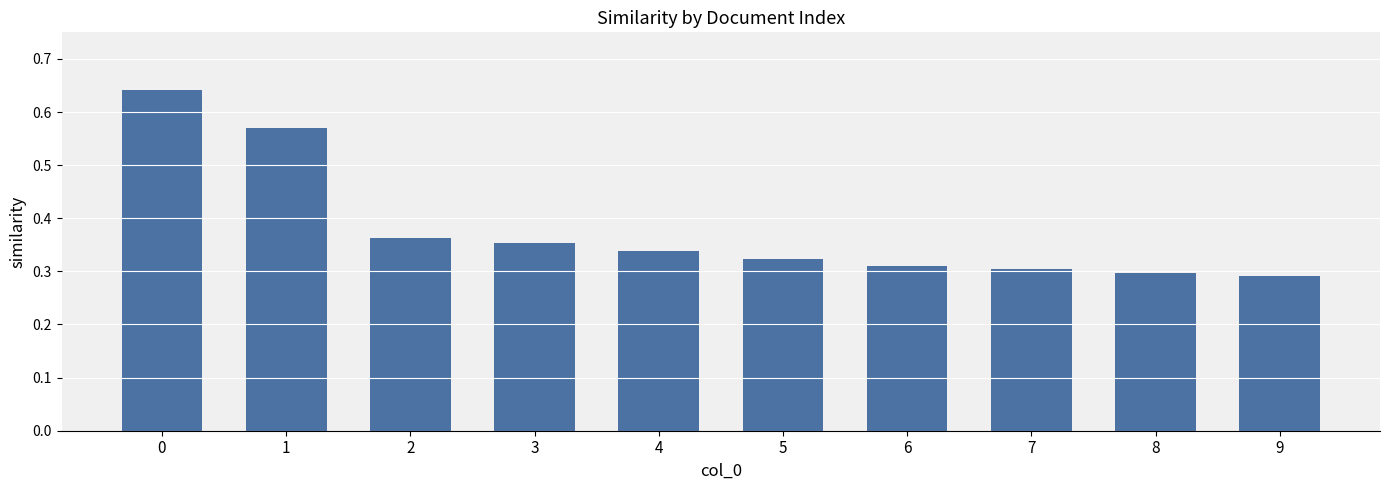

Which has a higher value, 6 or 4?

4